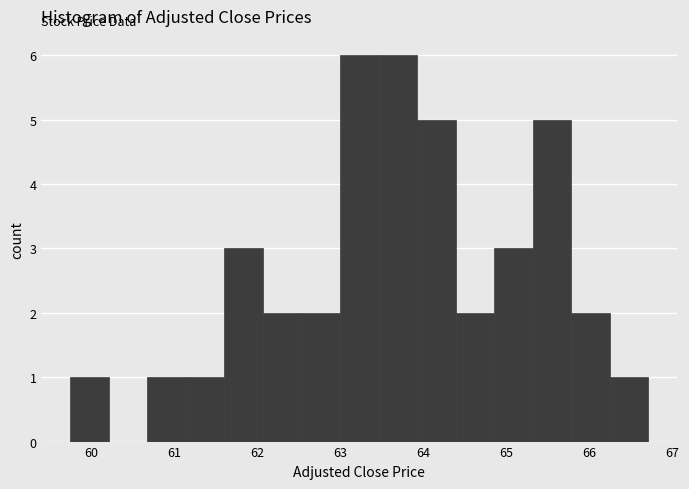

Reading left to right, list every bar in this chart as the range it spans on the x-axis followed by its height. Neither the bar edges nor the heights are printed on the chart, so give them approximately, as read against the axes.

59.8 to 60.2: 1
60.2 to 60.7: 0
60.7 to 61.1: 1
61.1 to 61.6: 1
61.6 to 62.1: 3
62.1 to 62.5: 2
62.5 to 63.0: 2
63.0 to 63.5: 6
63.5 to 63.9: 6
63.9 to 64.4: 5
64.4 to 64.9: 2
64.9 to 65.3: 3
65.3 to 65.8: 5
65.8 to 66.2: 2
66.2 to 66.7: 1